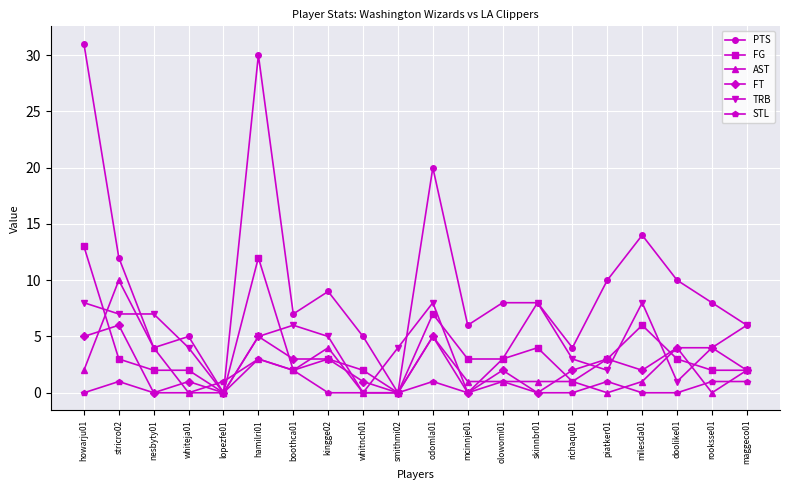

What is the maximum value shown in the chart?

31